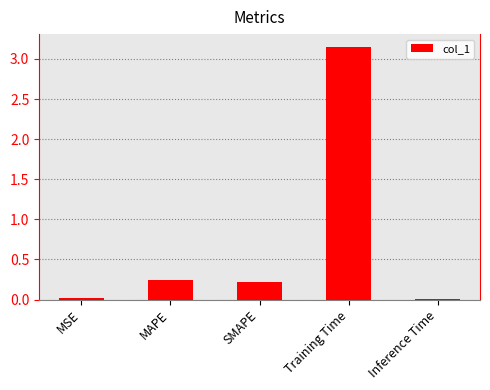

At which category does the chart reach its peak across all series?

Training Time